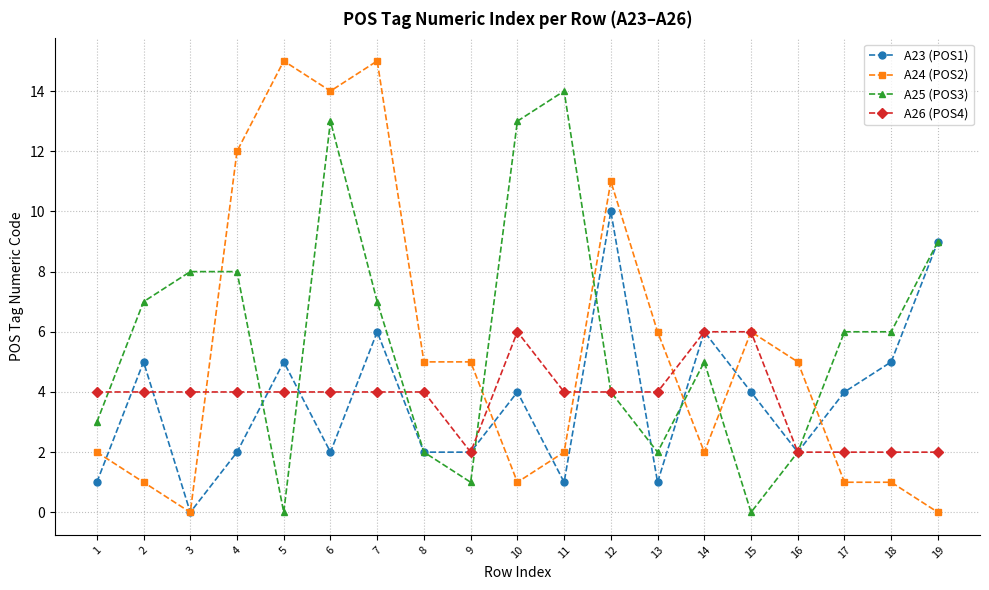

At 6, list the series in order from largest to smallest.

A24 (POS2), A25 (POS3), A26 (POS4), A23 (POS1)